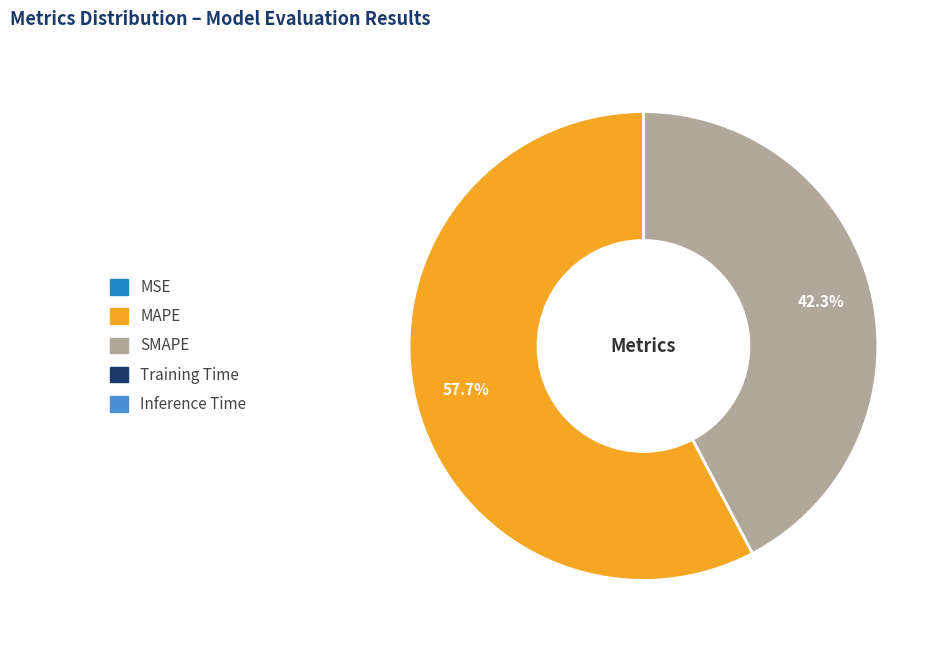

Do SMAPE and MAPE together represent more than half of the pie?

Yes